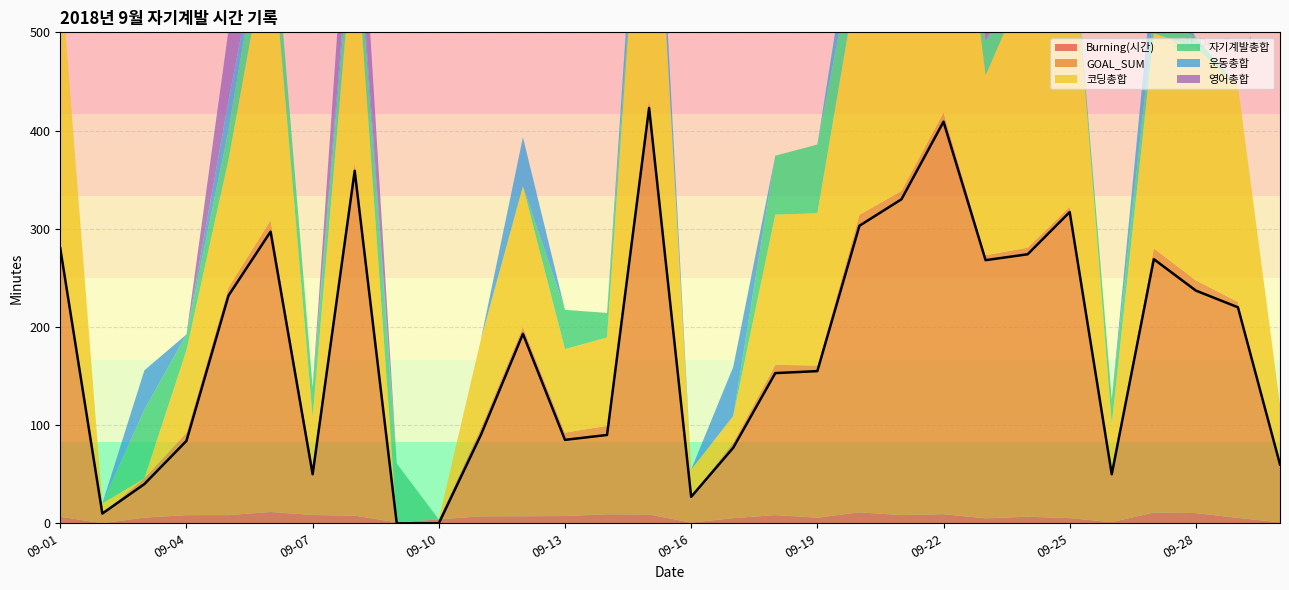

What is the sum of all GOAL_SUM values?

5382.0